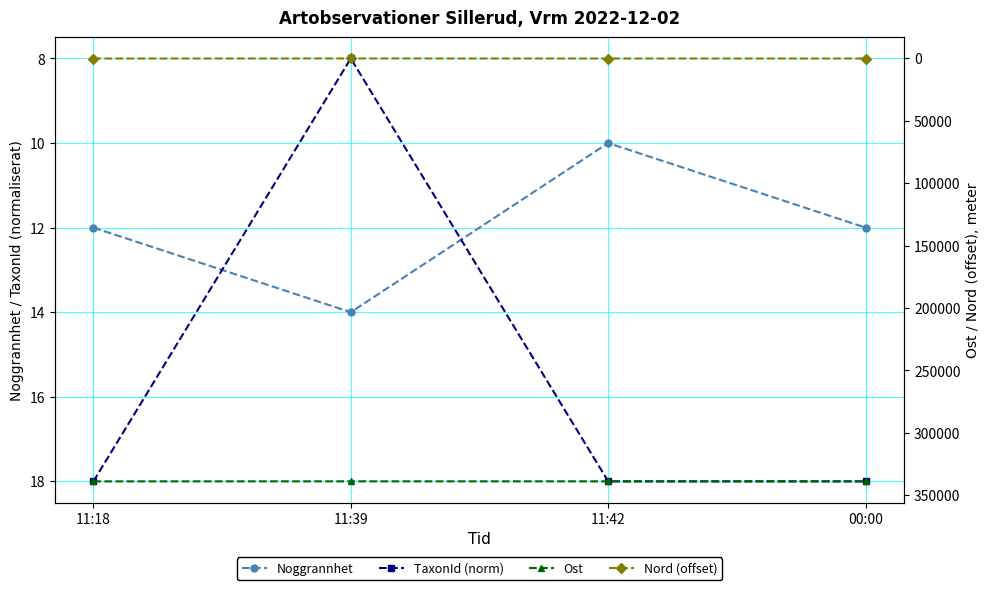

What is the difference between the maximum and minimum values in the Noggrannhet series?

4.0